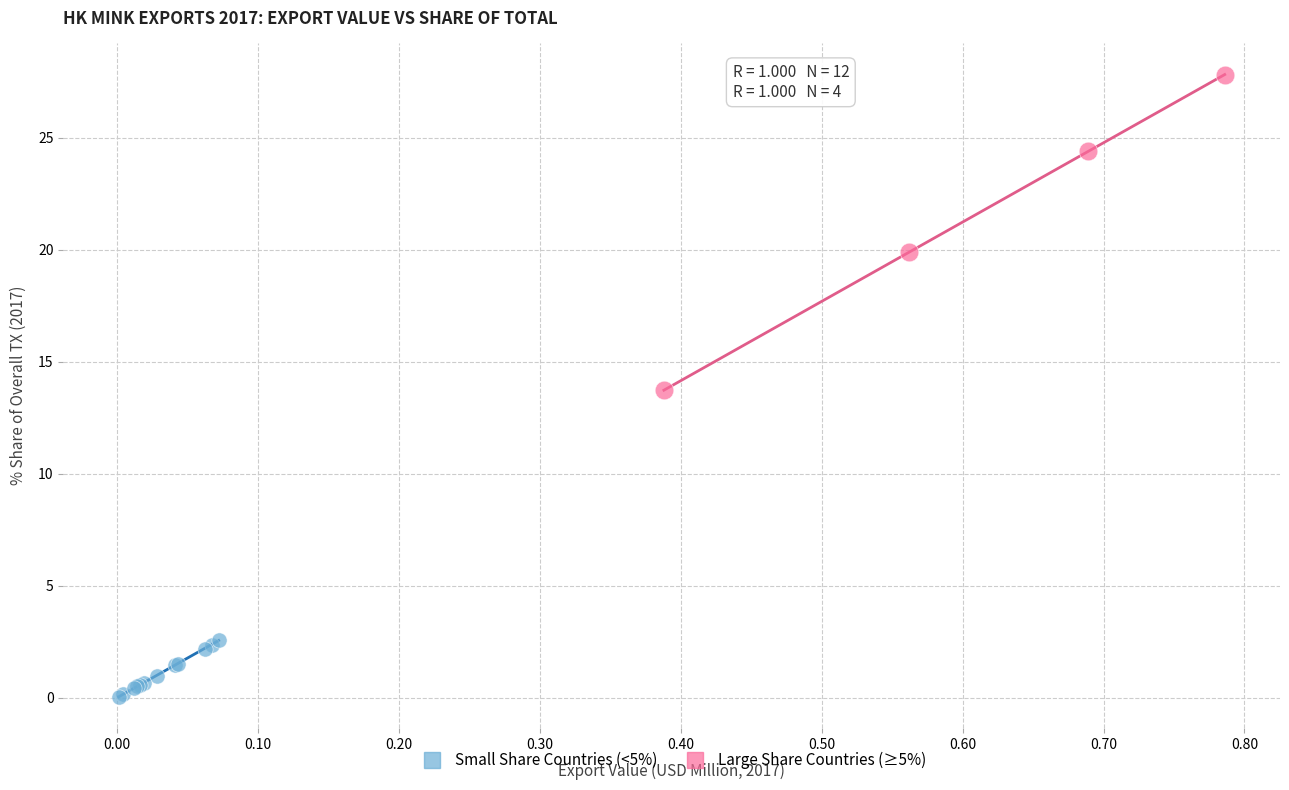

Which series reaches the minimum Y coordinate?

Small Share Countries (<5%)